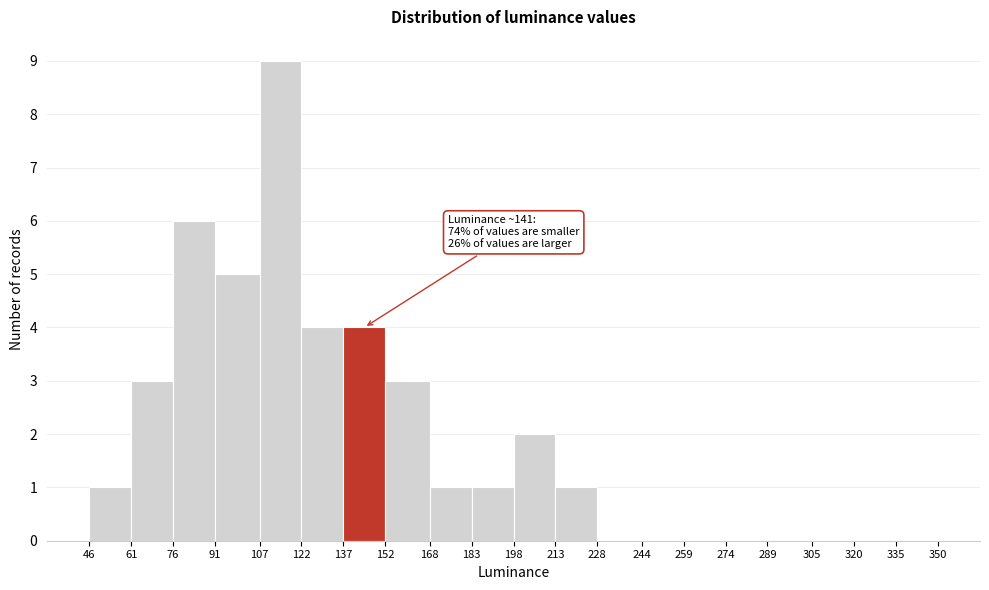

Which range on the x-axis has the tallest bar?

107 to 122